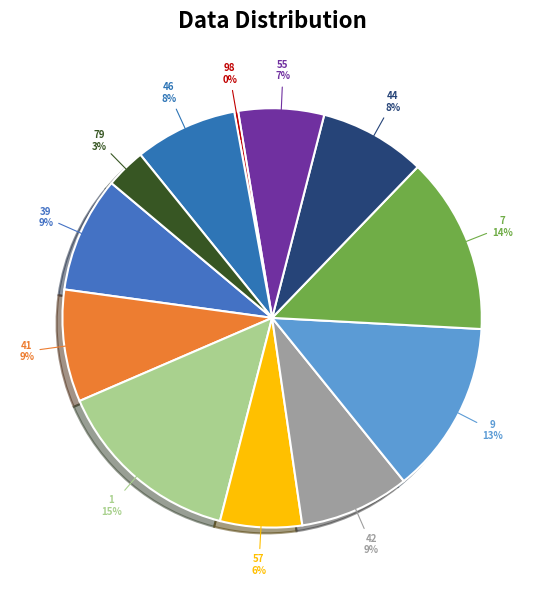

To the nearest percent, what is the combined percentage of 39 and 44?

17%